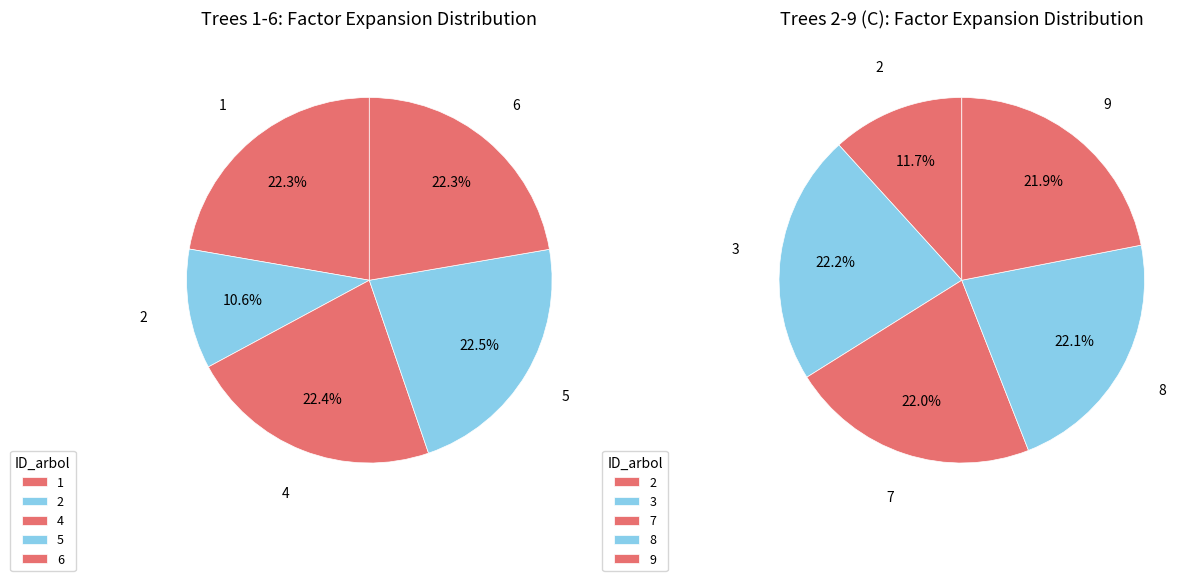

How many segments does this pie chart have?

5